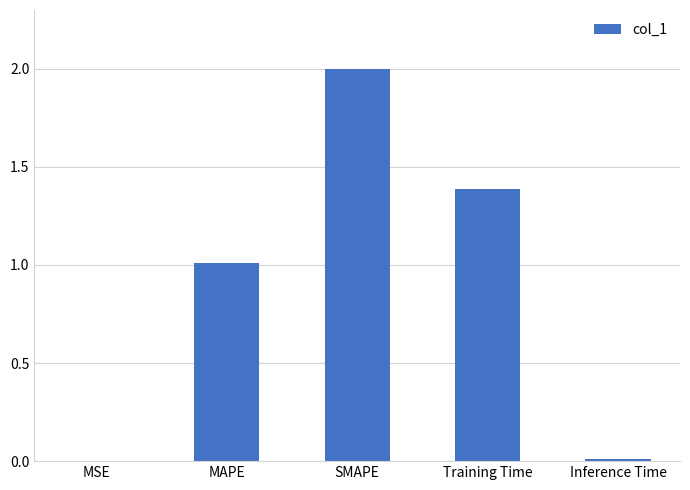

What is the maximum value shown in the chart?

2.0